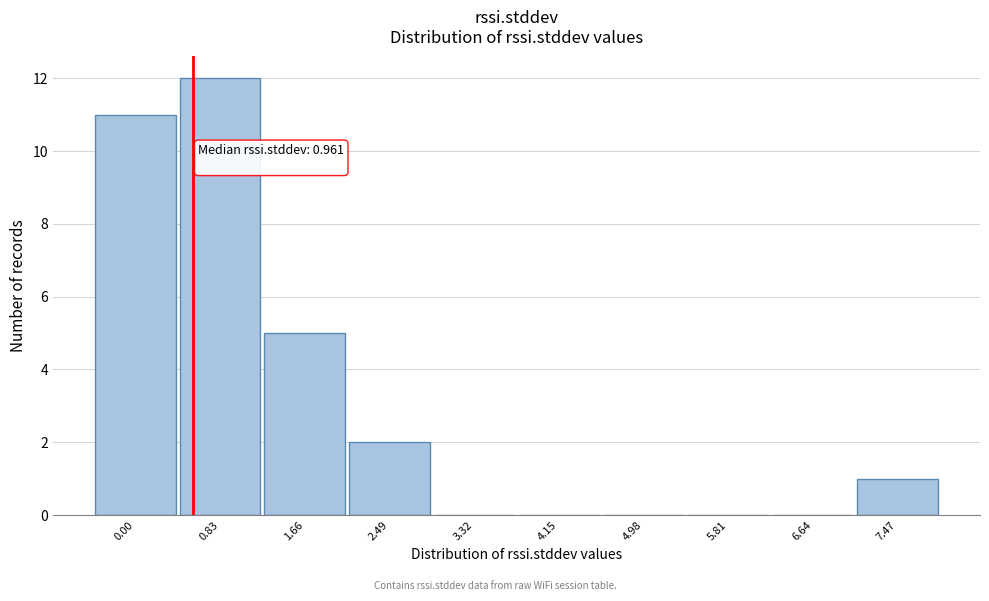

Reading right to left, extract all data points from this chart.

7.47=1	6.64=0	5.81=0	4.98=0	4.15=0	3.32=0	2.49=2	1.66=5	0.83=12	0.00=11